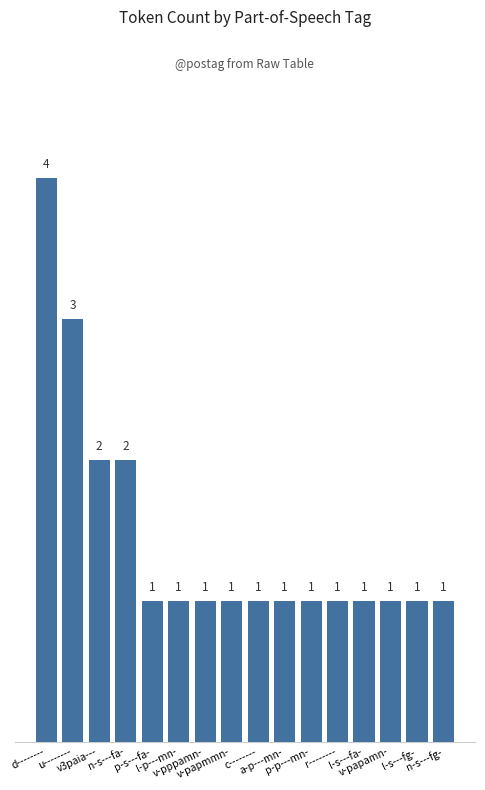

At which category does the chart reach its peak across all series?

d--------